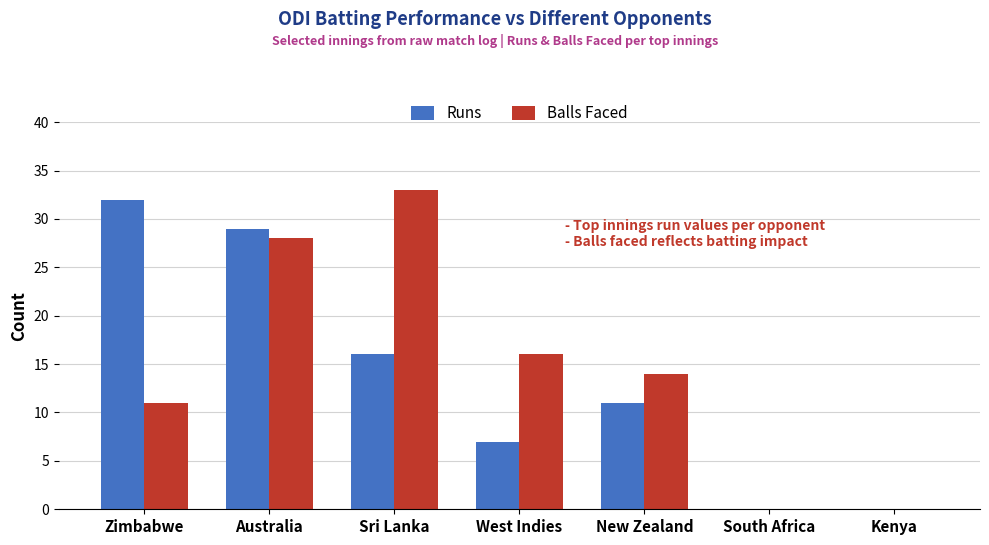

Is the value of Runs at Zimbabwe greater than the value of Balls Faced at Zimbabwe?

Yes